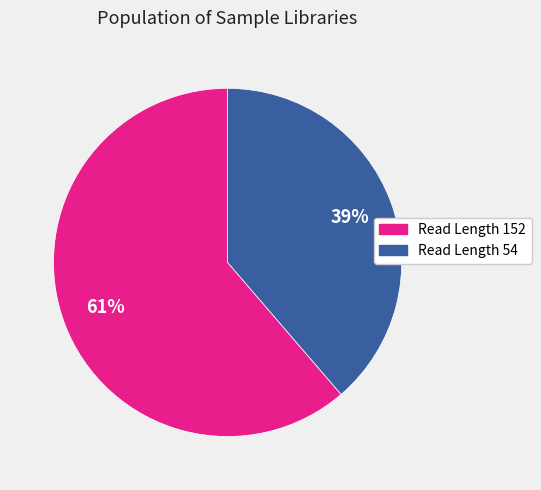

To the nearest percent, what is the average slice percentage?

50%